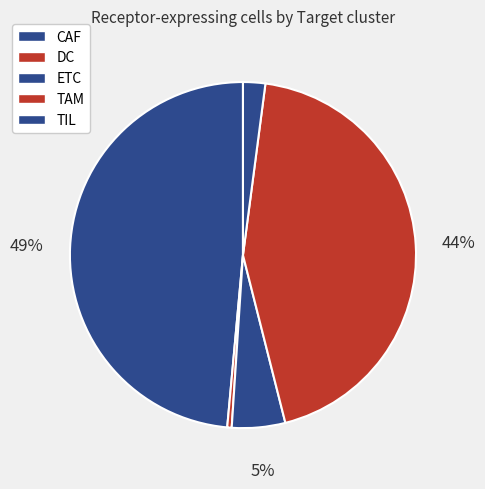

How many slices are in this pie chart?

5